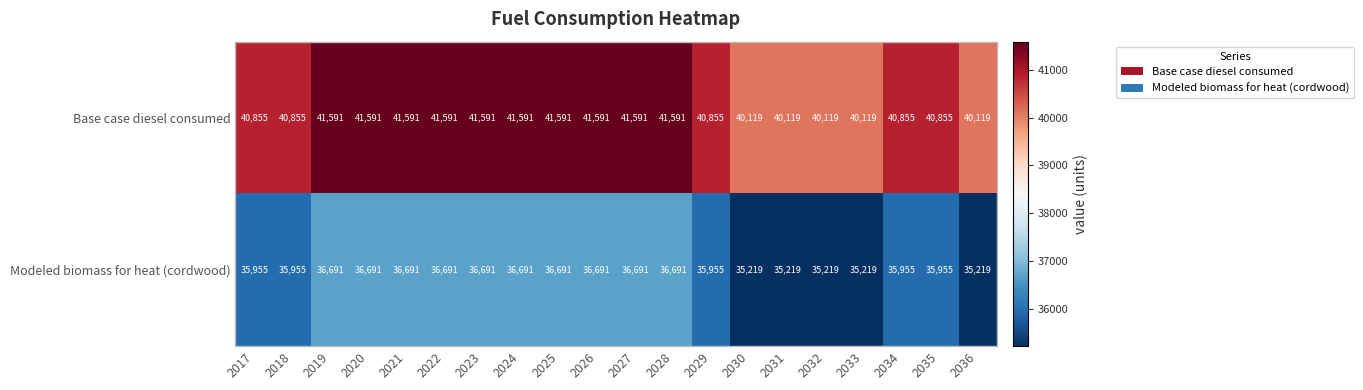

What is the sum of all Base case diesel consumed values?

820780